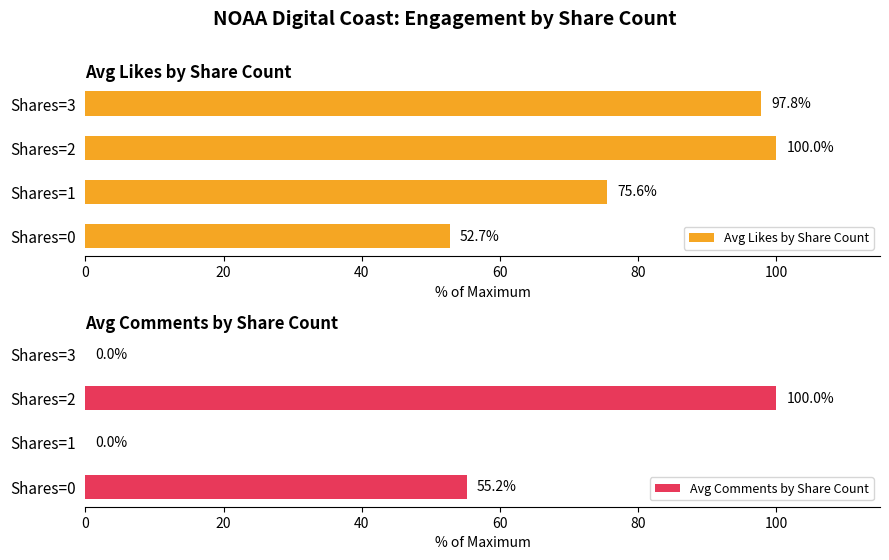

What is the sum of the Avg Comments by Share Count values at Shares=0 and Shares=1?

55.2